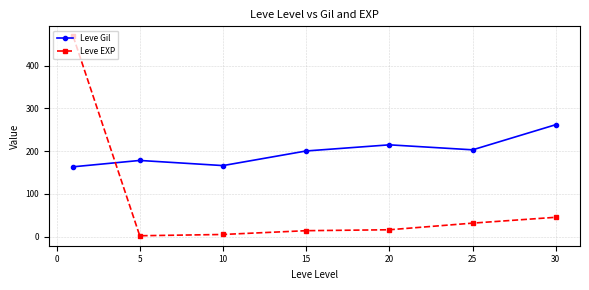

Rank the series by their maximum value, from highest to lowest.

Leve EXP, Leve Gil